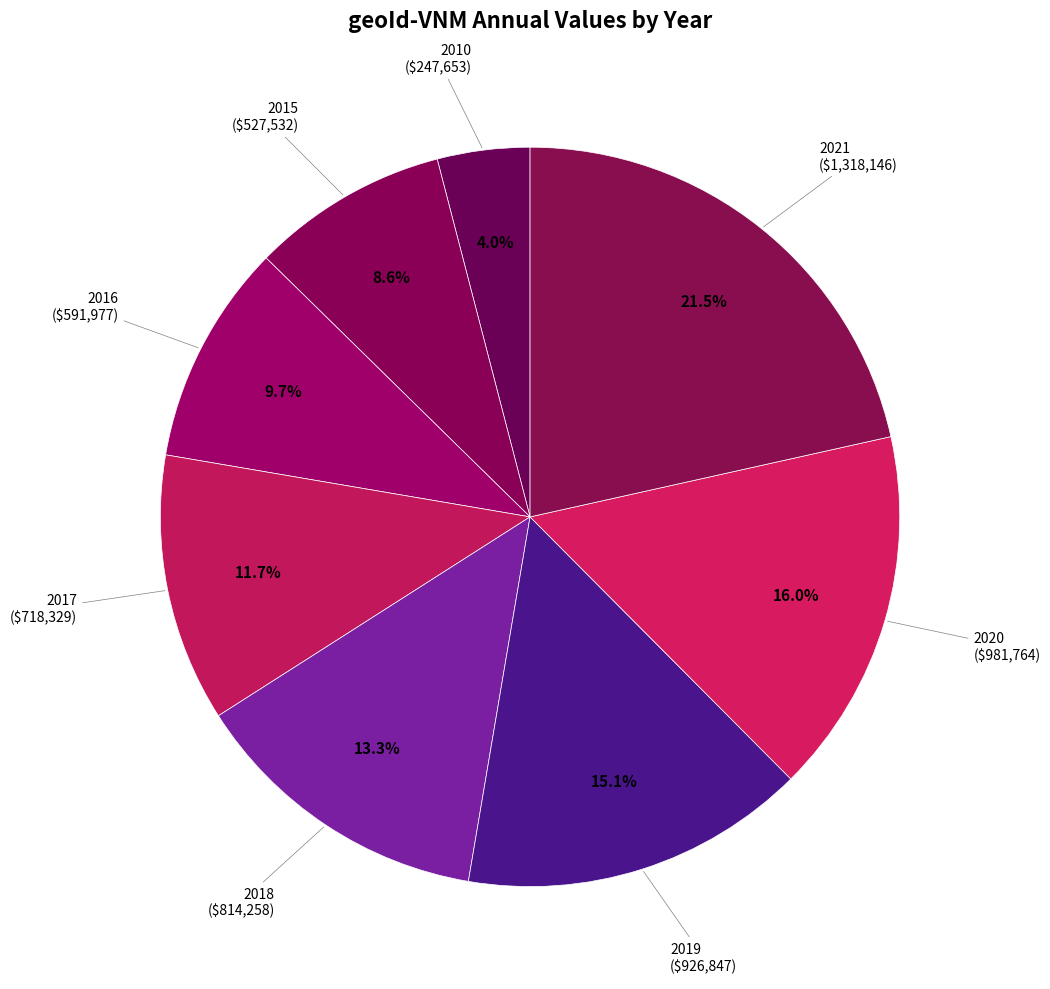

Count the number of slices in the pie.

8